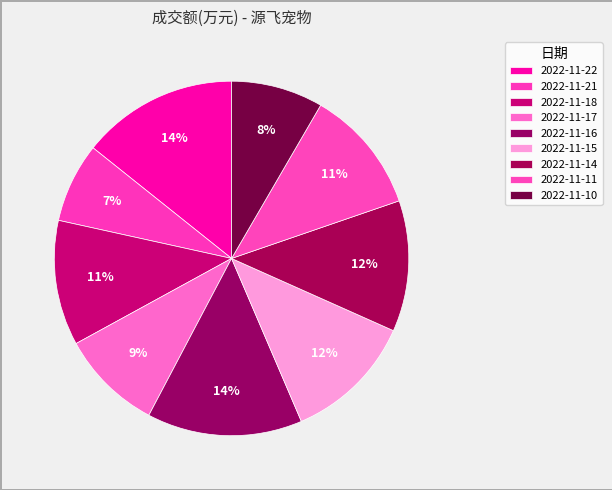

Which has a higher value, 2022-11-15 or 2022-11-10?

2022-11-15